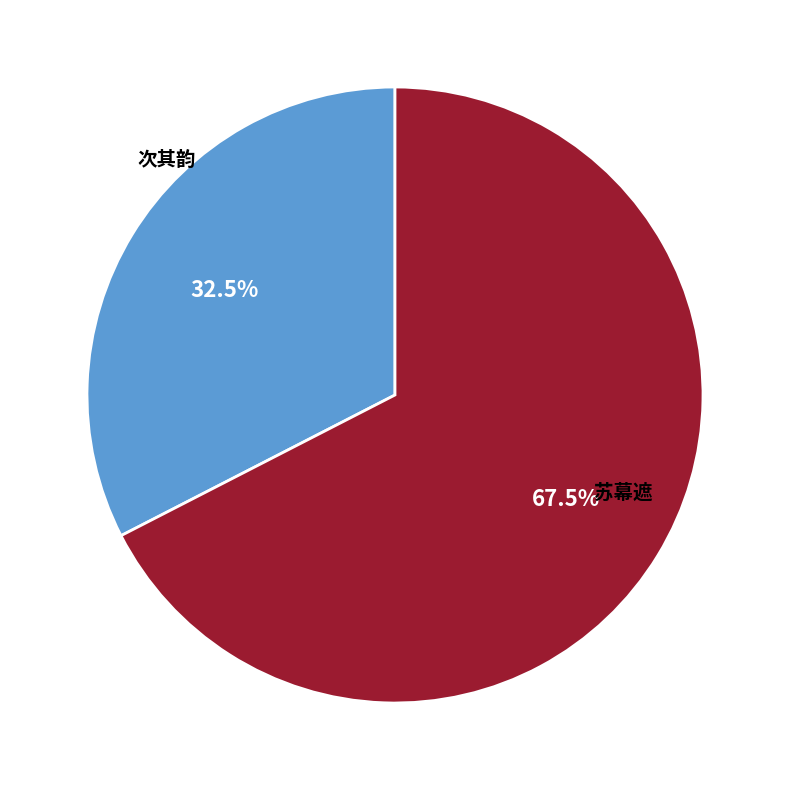

Is there a majority slice in this chart?

Yes